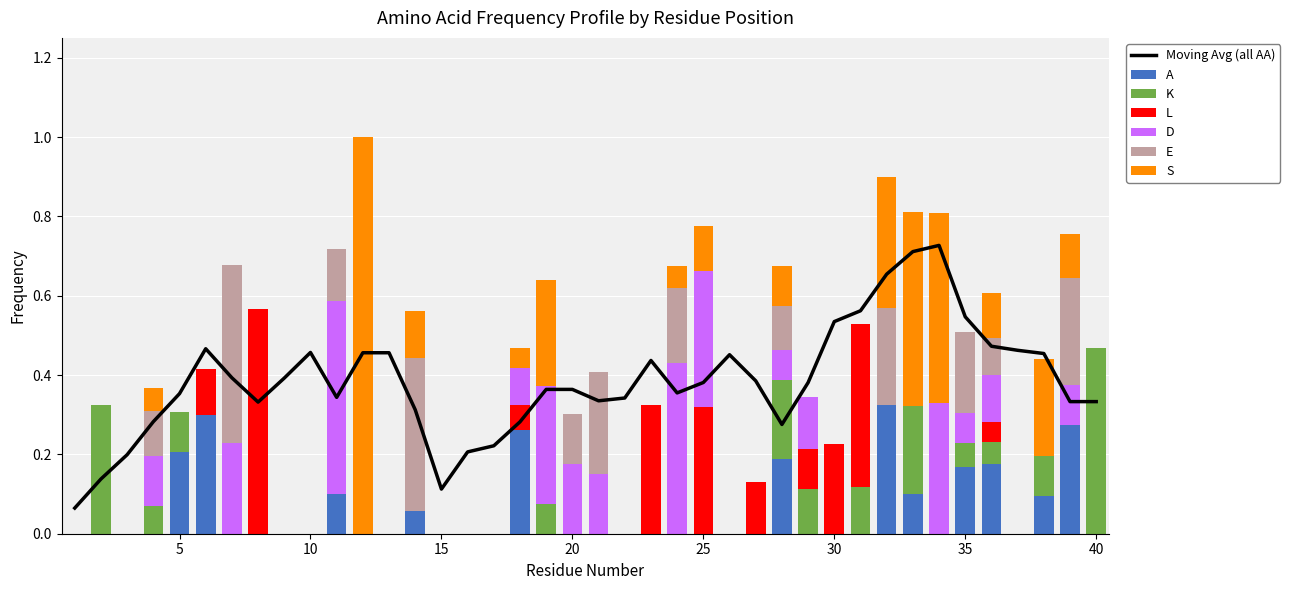

Which category has the lowest value across all series?

1